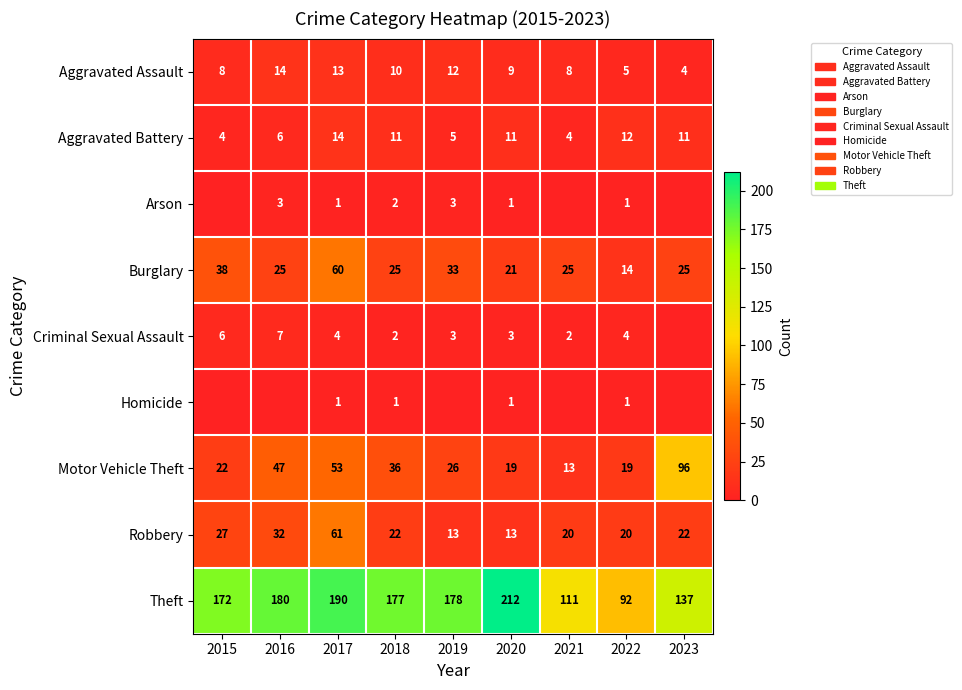

What is the sum of all Aggravated Assault values?

83